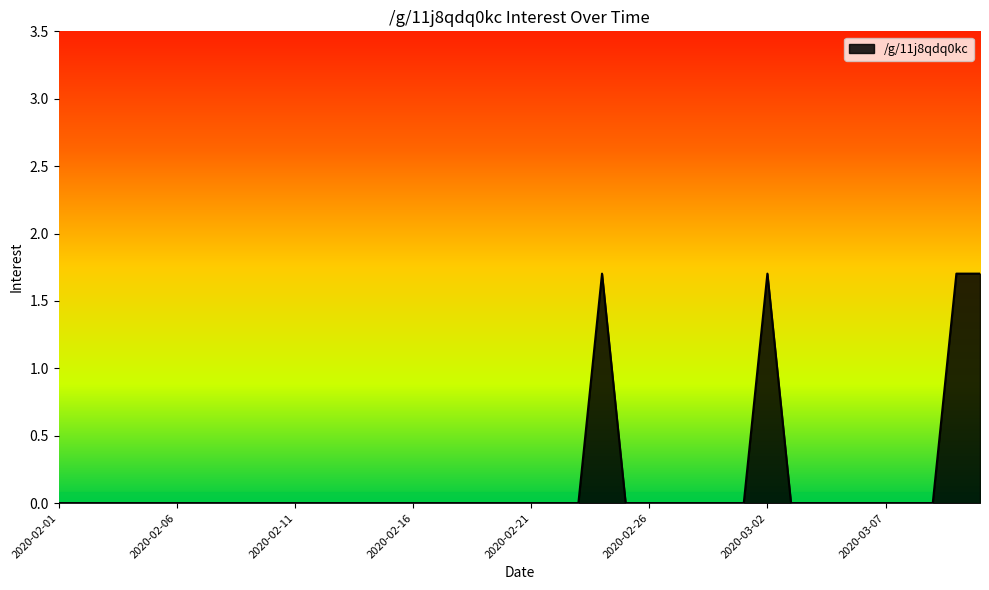

What is the difference between the maximum and minimum values?

1.7